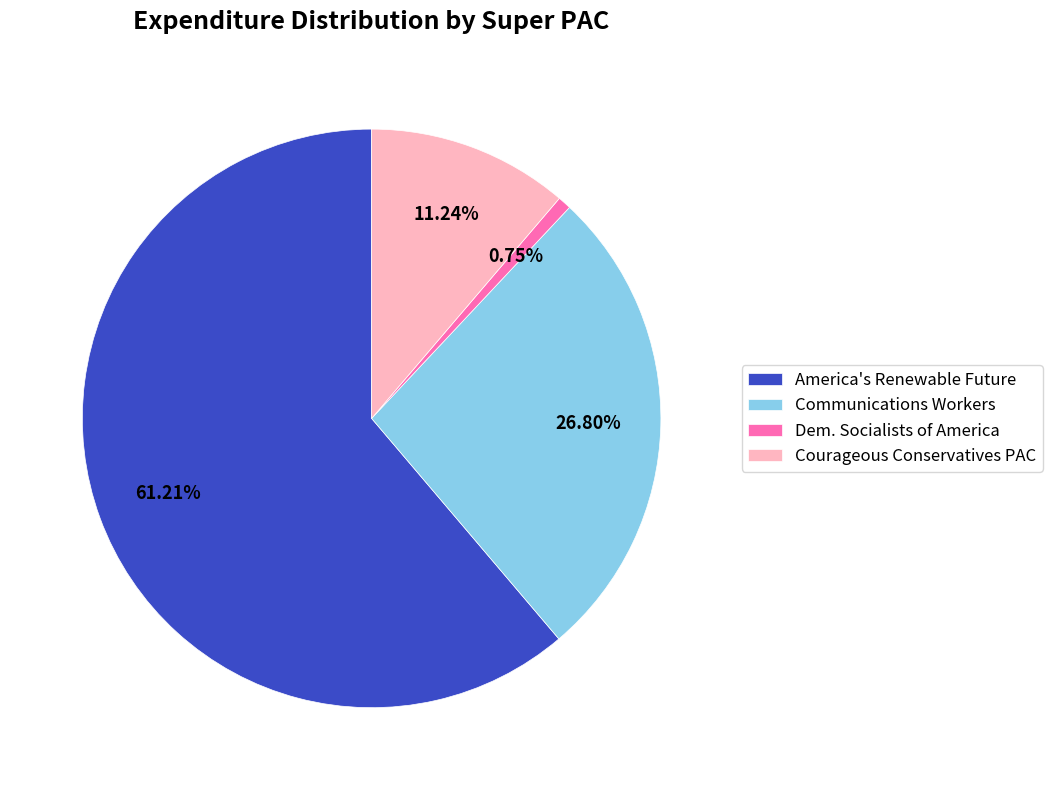

Between Communications Workers and Dem. Socialists of America, which is larger?

Communications Workers